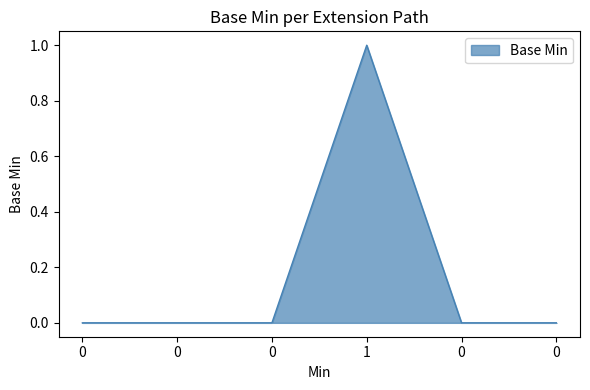

How many lines are shown in the chart?

1